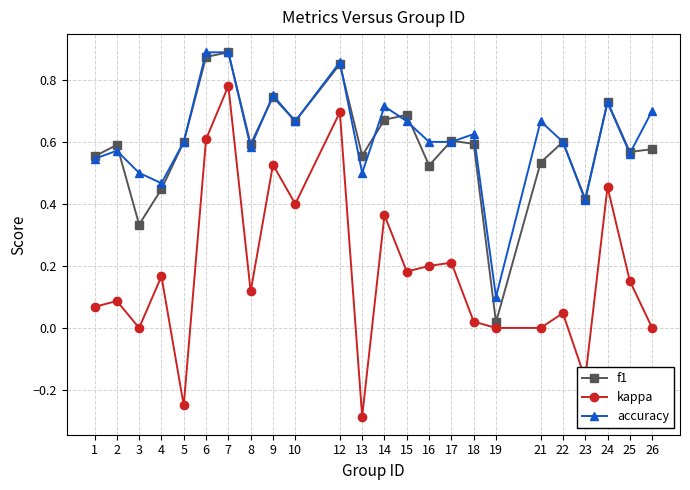

True or false: accuracy has more than 0 points higher than both neighbors.

True